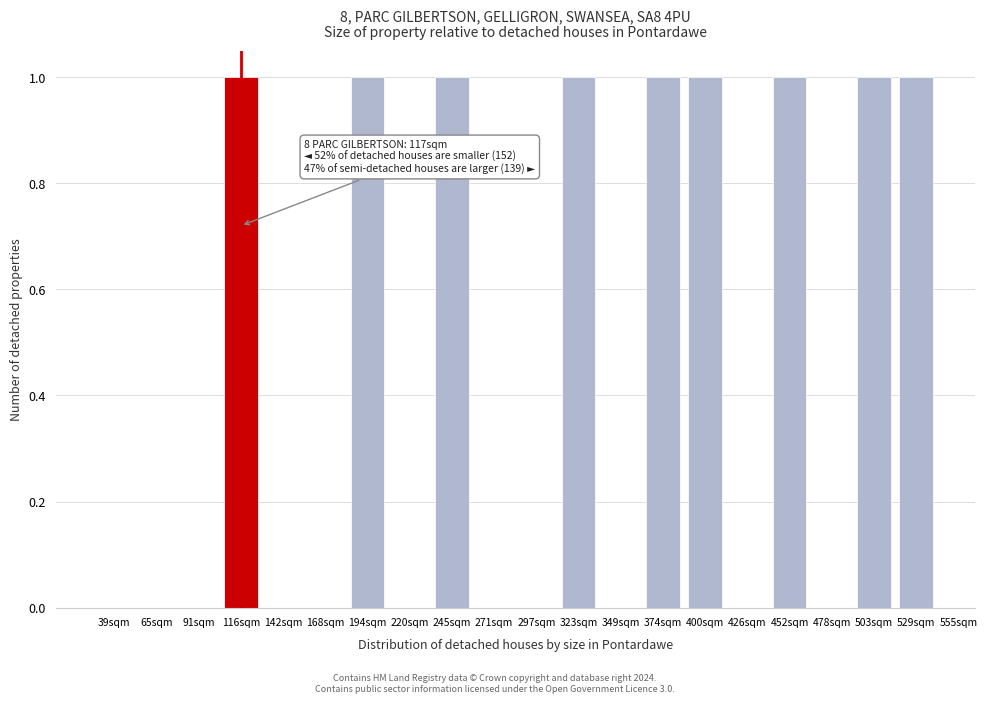

Reading right to left, extract all data points from this chart.

529sqm=1	503sqm=1	478sqm=0	452sqm=1	426sqm=0	400sqm=1	374sqm=1	349sqm=0	323sqm=1	297sqm=0	271sqm=0	245sqm=1	220sqm=0	194sqm=1	168sqm=0	142sqm=0	116sqm=1	91sqm=0	65sqm=0	39sqm=0